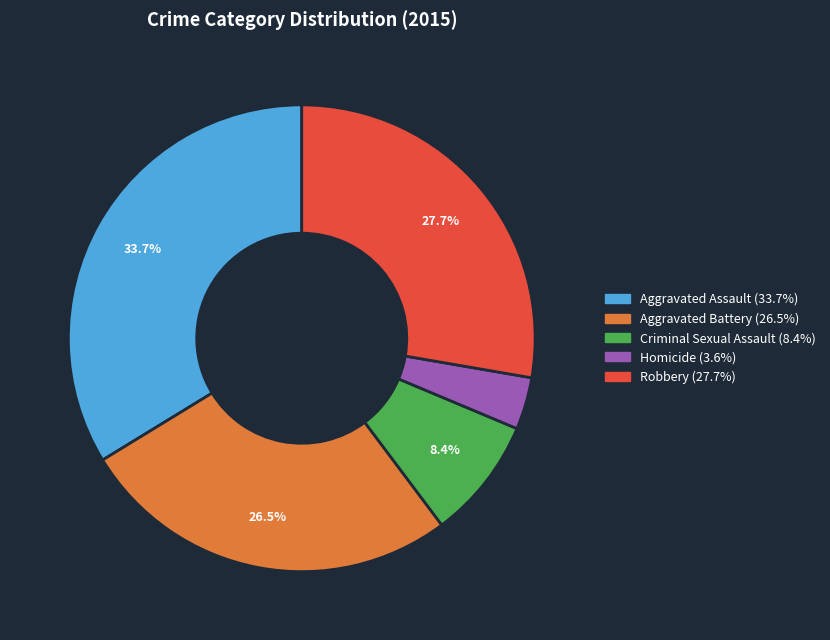

Which has a higher value, Criminal Sexual Assault or Aggravated Battery?

Aggravated Battery